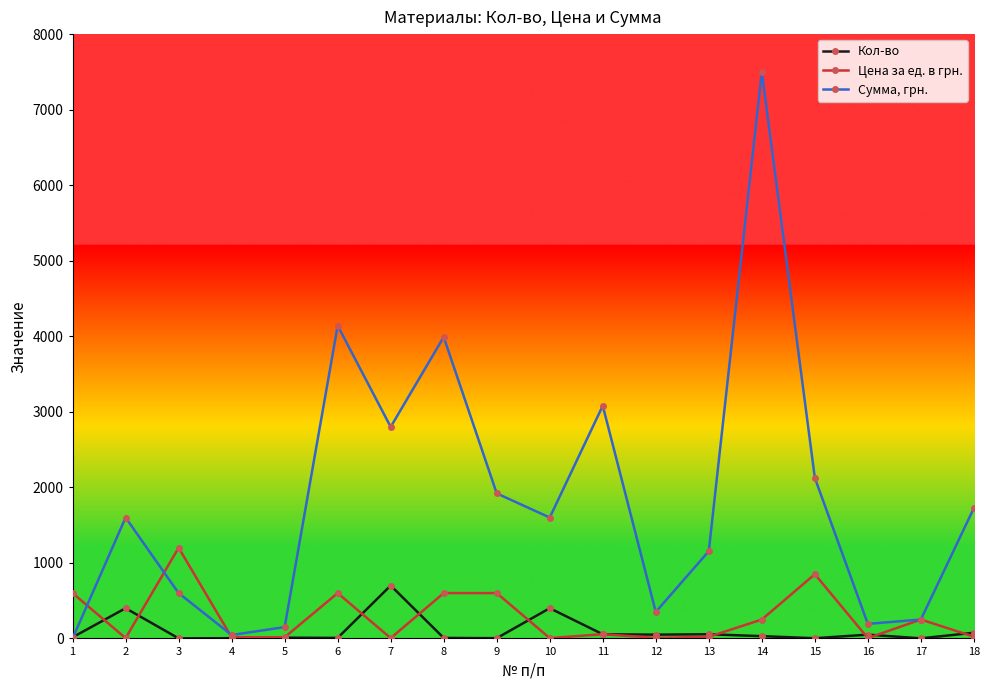

At which label does Цена за ед. в грн. reach its peak?

3